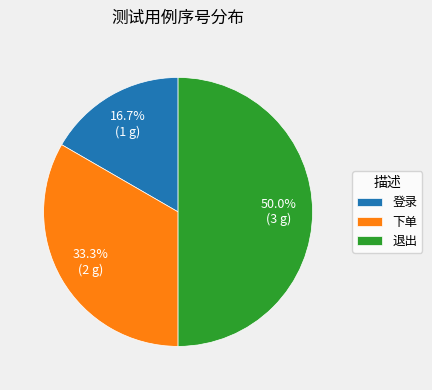

Does 登录 represent more than half of the total?

No